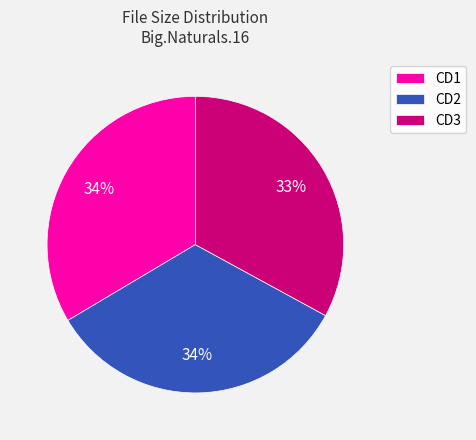

Is there any slice that represents more than half of the pie?

No